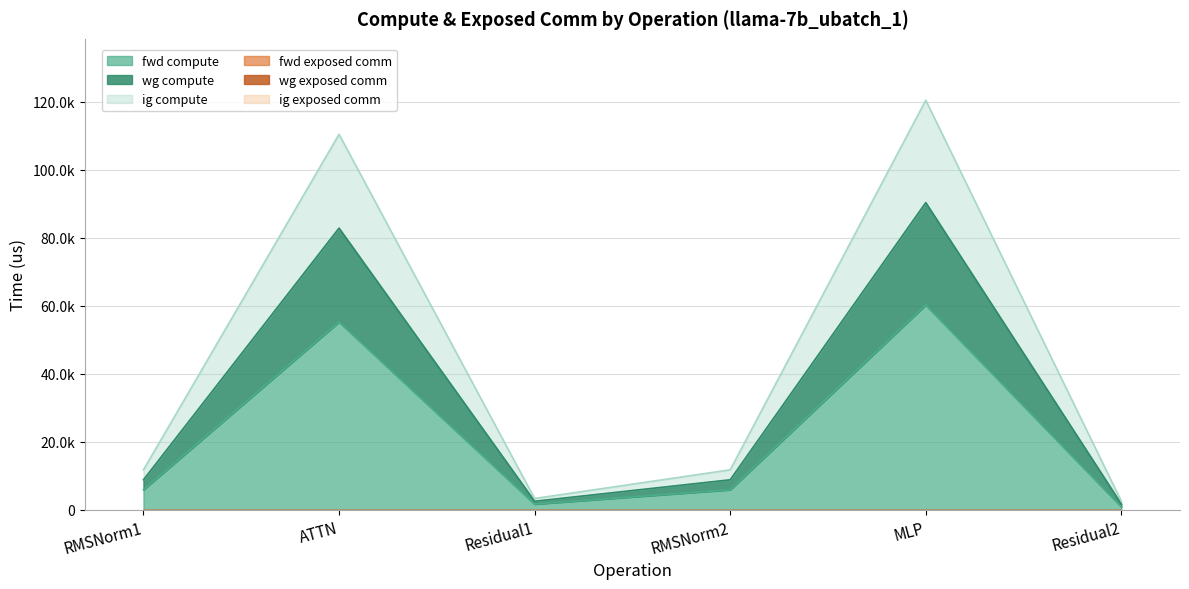

What is the label of the 4th point from the right?

Residual1